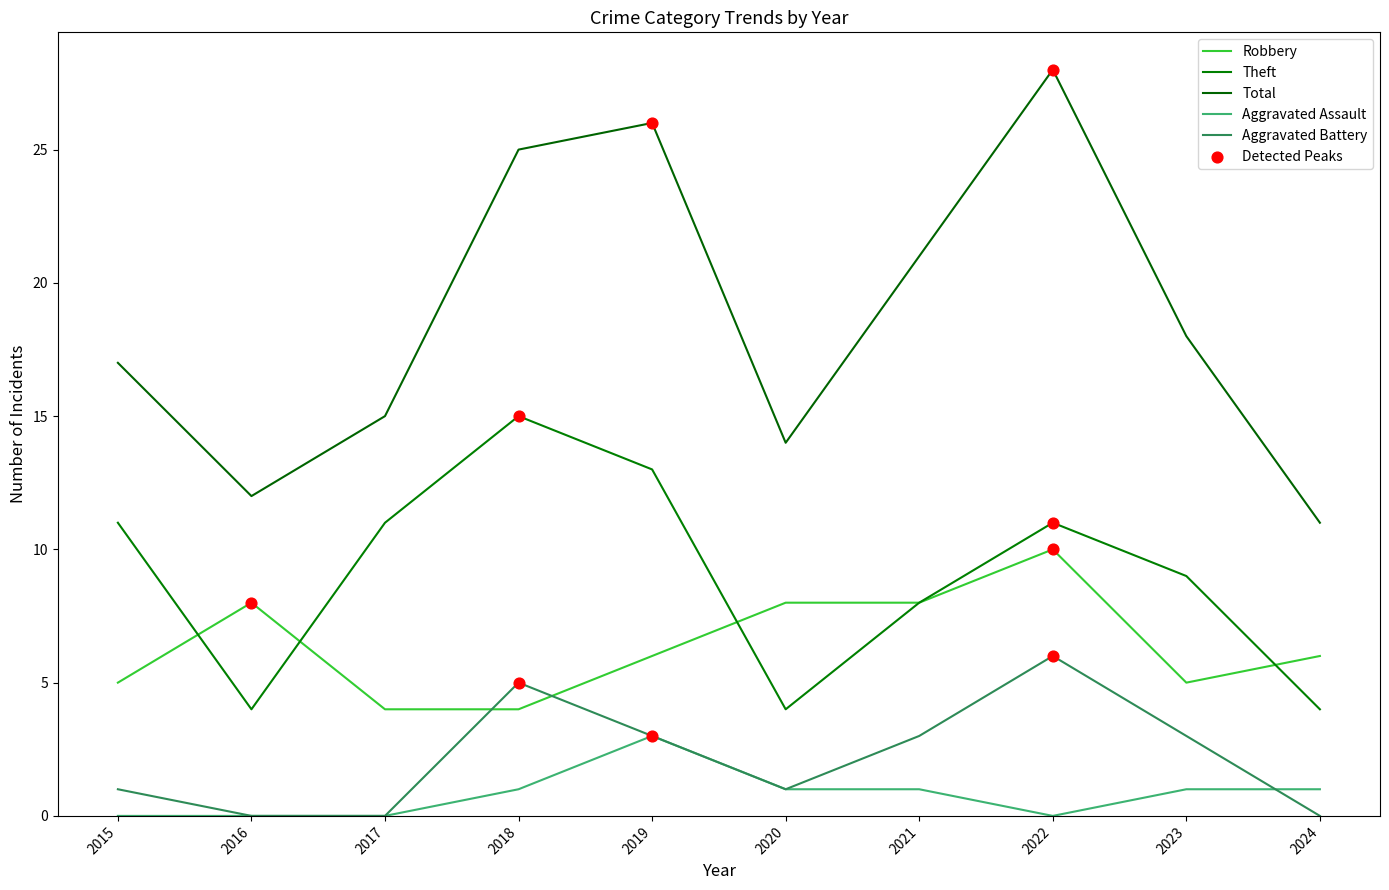

Does the chart have visible grid lines?

No